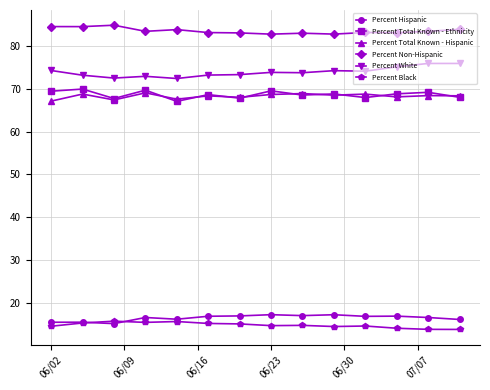

Does the chart display data point markers on the line(s)?

Yes